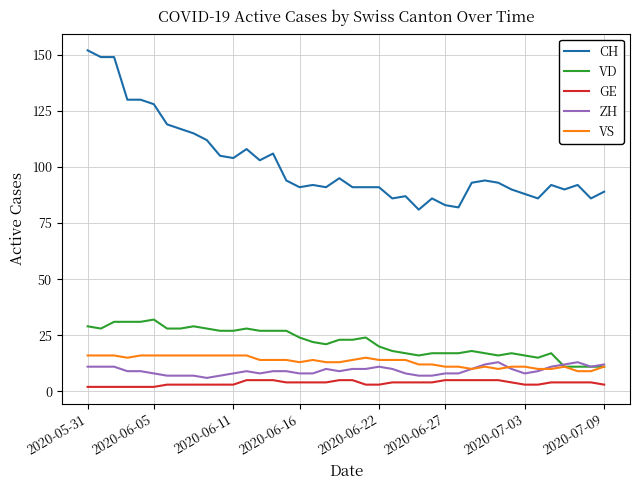

What is the highest value of the GE series?

5